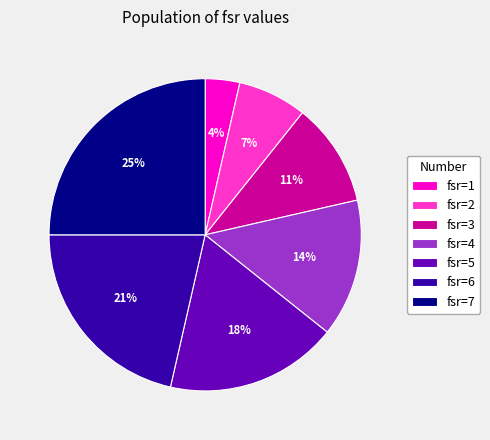

Does any single category account for the majority?

No